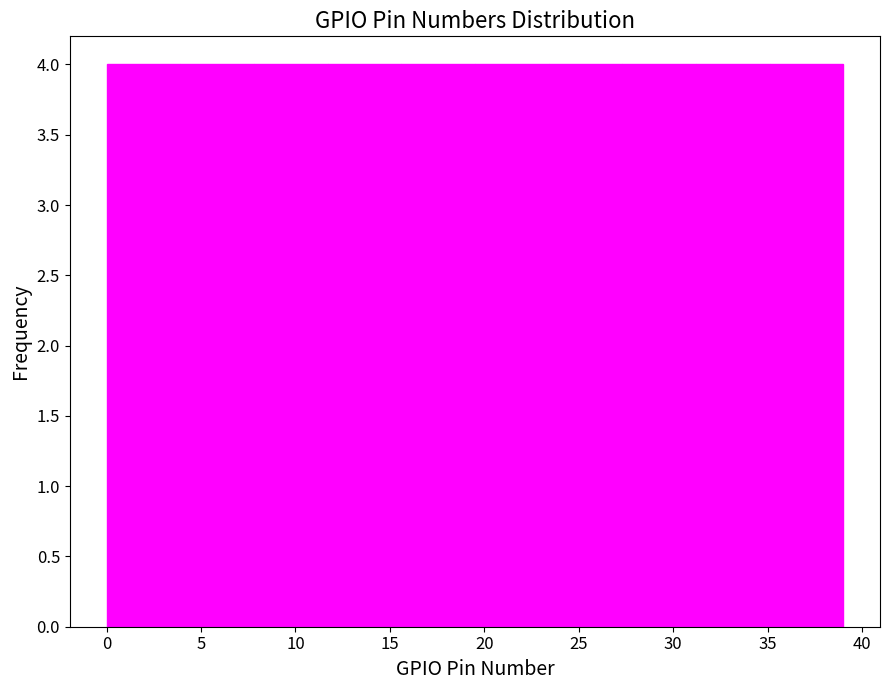

What is the height of the bar covering 11.7 to 15.6 on the x-axis? Neither the bar edges nor the heights are printed on the chart, so give them approximately, as read against the axes.

4